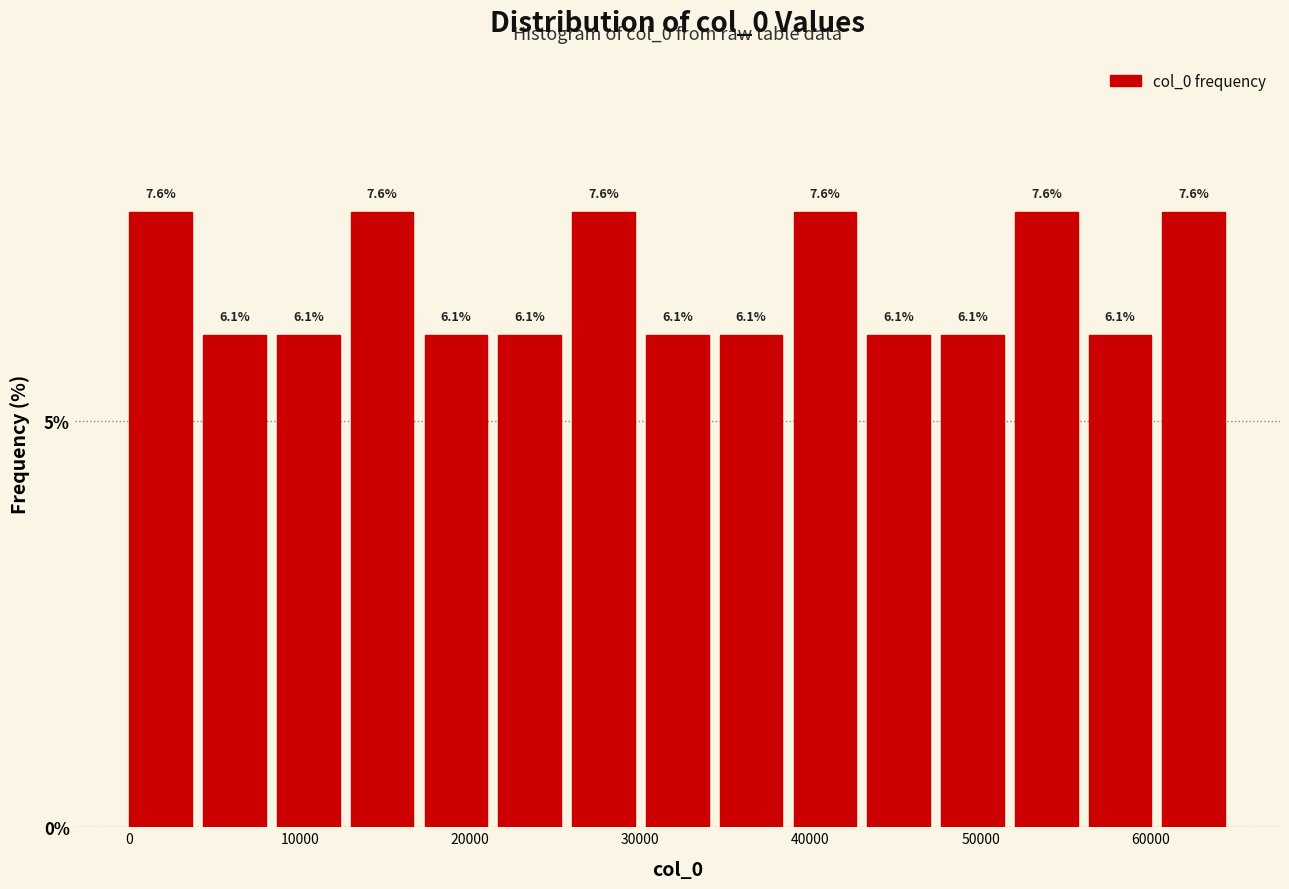

Reading left to right, list every bar in this chart as the range it spans on the x-axis followed by its height. The bar edges are not printed on the chart, so give them approximately, as read against the axis.

0 to 4000: 7.6
4000 to 9000: 6.1
9000 to 13000: 6.1
13000 to 17000: 7.6
17000 to 22000: 6.1
22000 to 26000: 6.1
26000 to 30000: 7.6
30000 to 35000: 6.1
35000 to 39000: 6.1
39000 to 43000: 7.6
43000 to 48000: 6.1
48000 to 52000: 6.1
52000 to 56000: 7.6
56000 to 61000: 6.1
61000 to 65000: 7.6